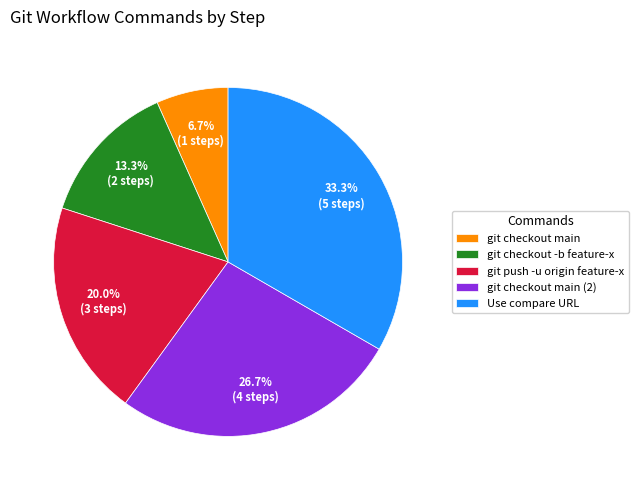

To the nearest percent, what is the combined percentage of git push -u origin feature-x and git checkout main?

27%